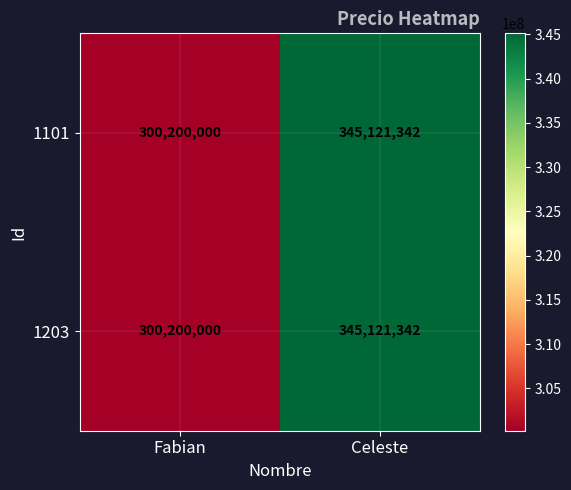

What is the minimum value shown in the chart?

300200000